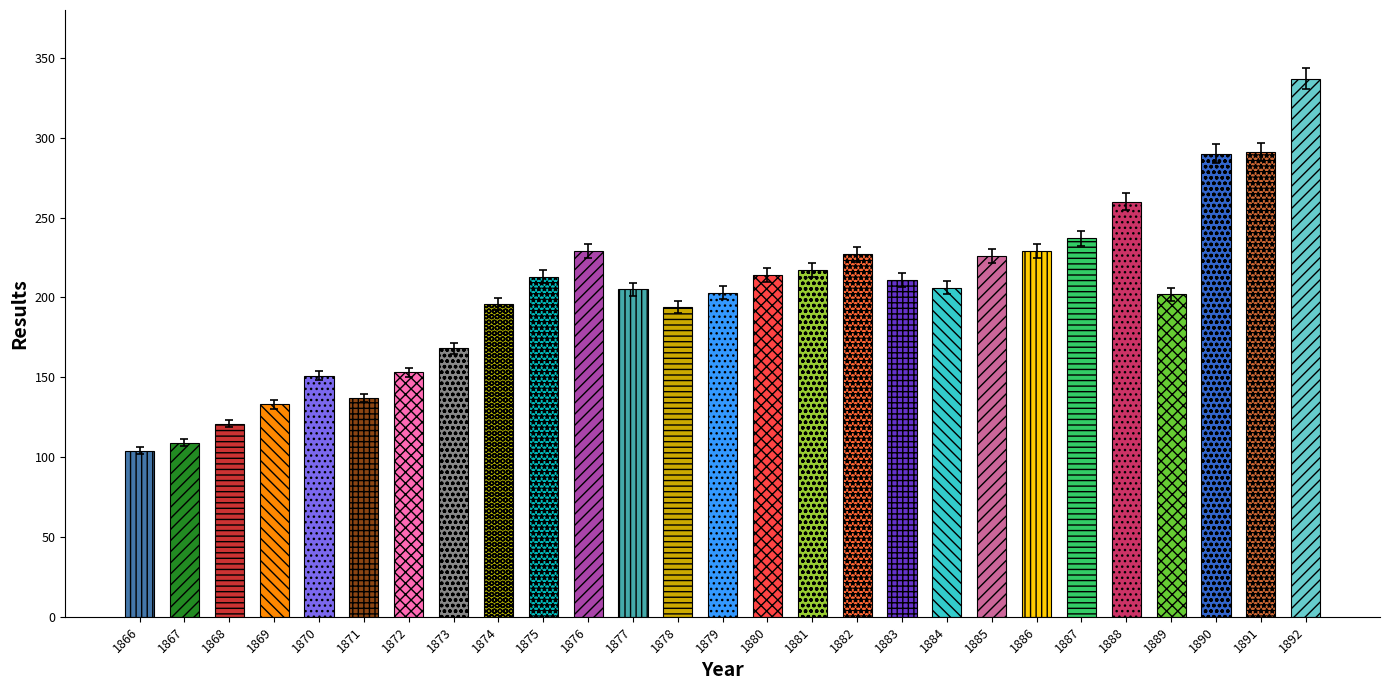

List the labels in order of value, largest first.

1892, 1891, 1890, 1888, 1887, 1876, 1886, 1882, 1885, 1881, 1880, 1875, 1883, 1884, 1877, 1879, 1889, 1874, 1878, 1873, 1872, 1870, 1871, 1869, 1868, 1867, 1866